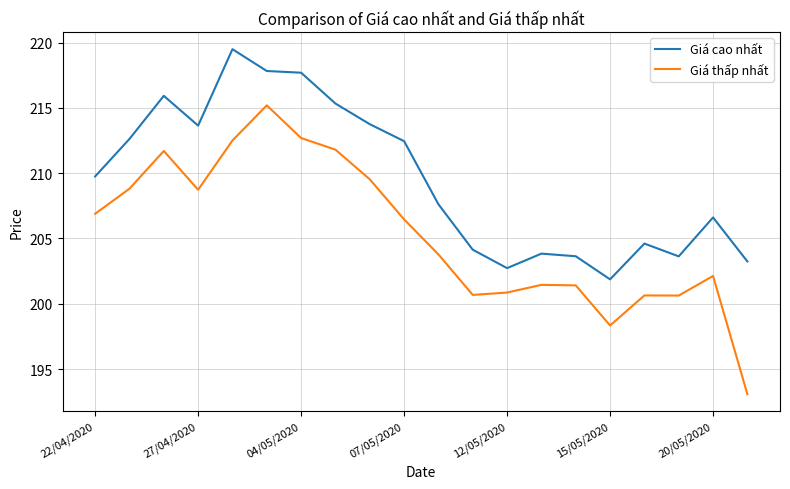

Which series has the widest spread of values?

Giá thấp nhất